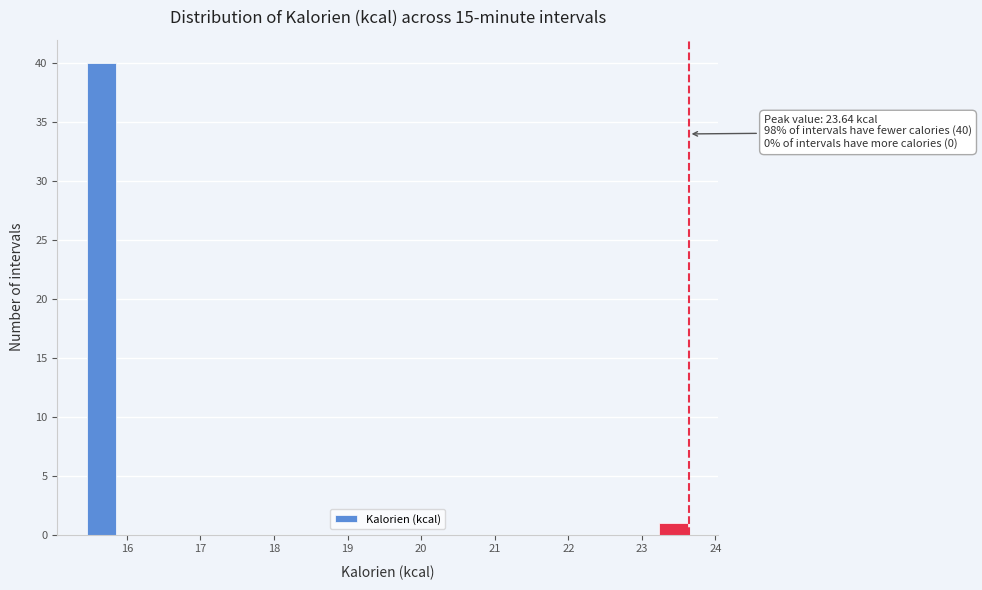

Which range on the x-axis has the tallest bar?

15.5 to 15.9